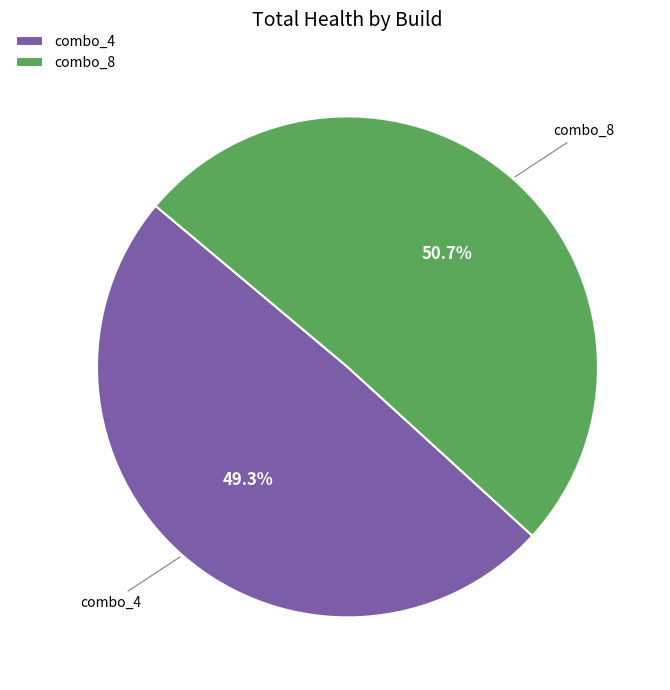

Count the number of slices in the pie.

2